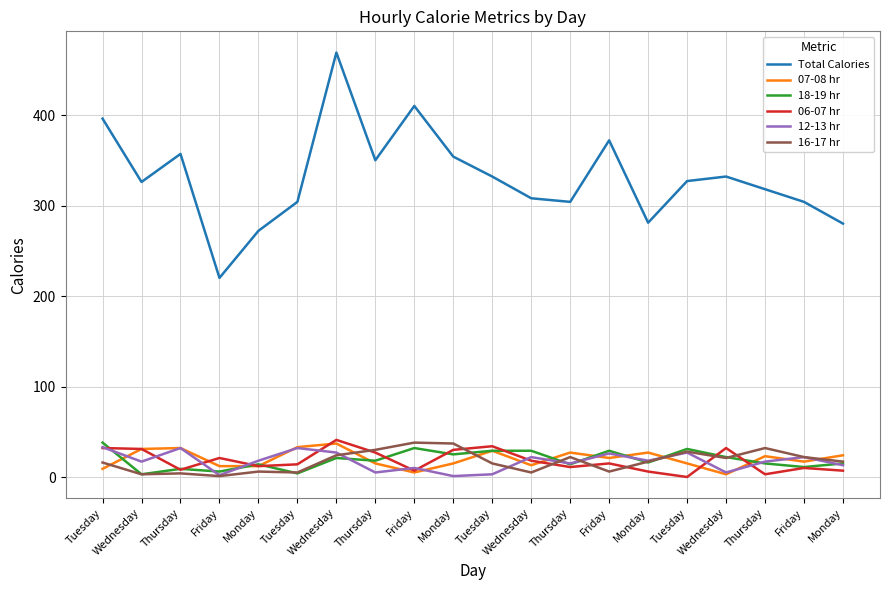

Is this an area chart (filled region under the line)?

No